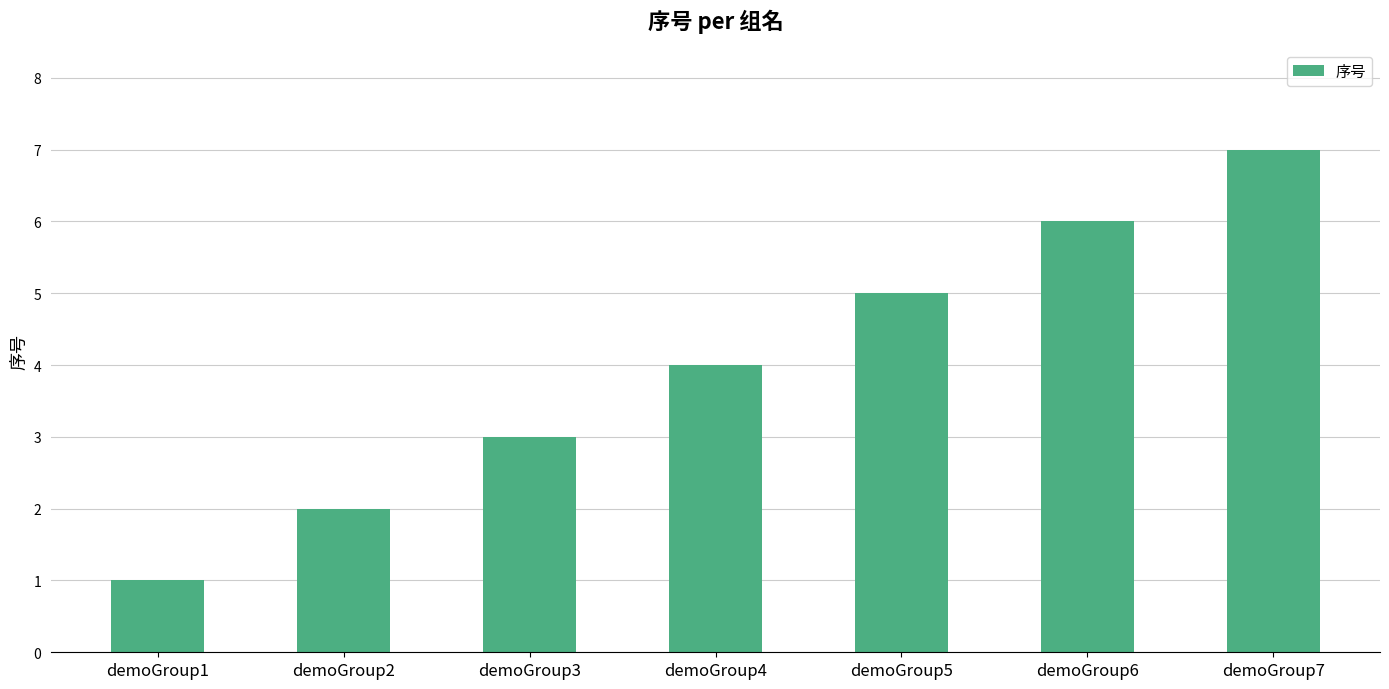

Where is the data nearest to the value 4?

demoGroup4